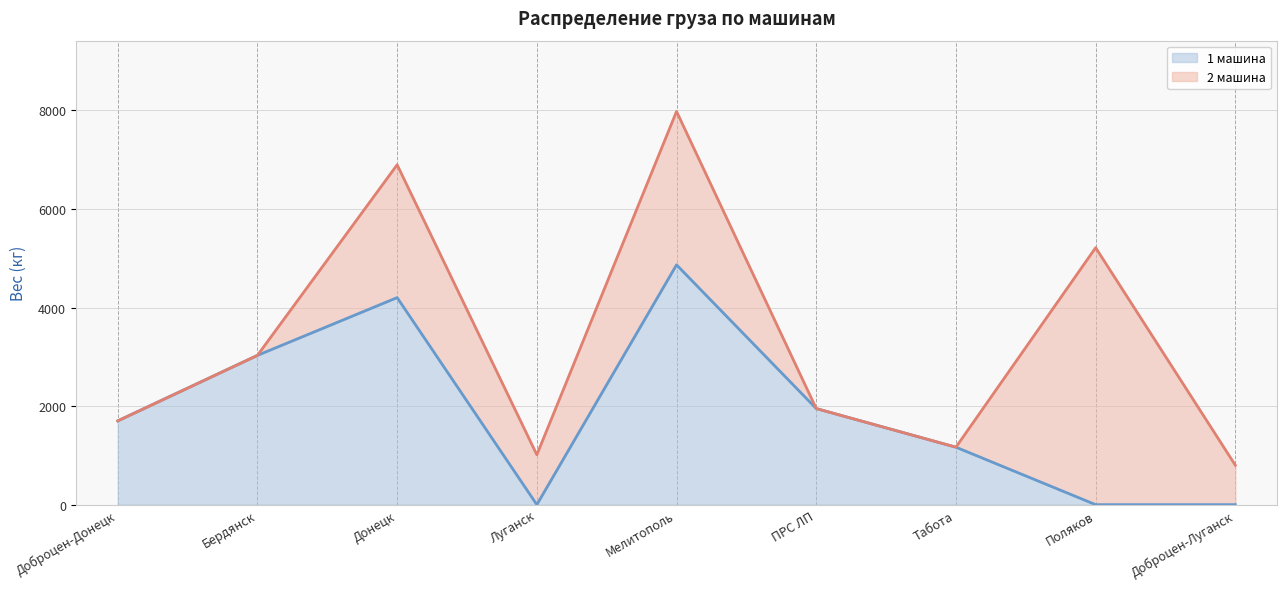

How many values are below 1700?

4